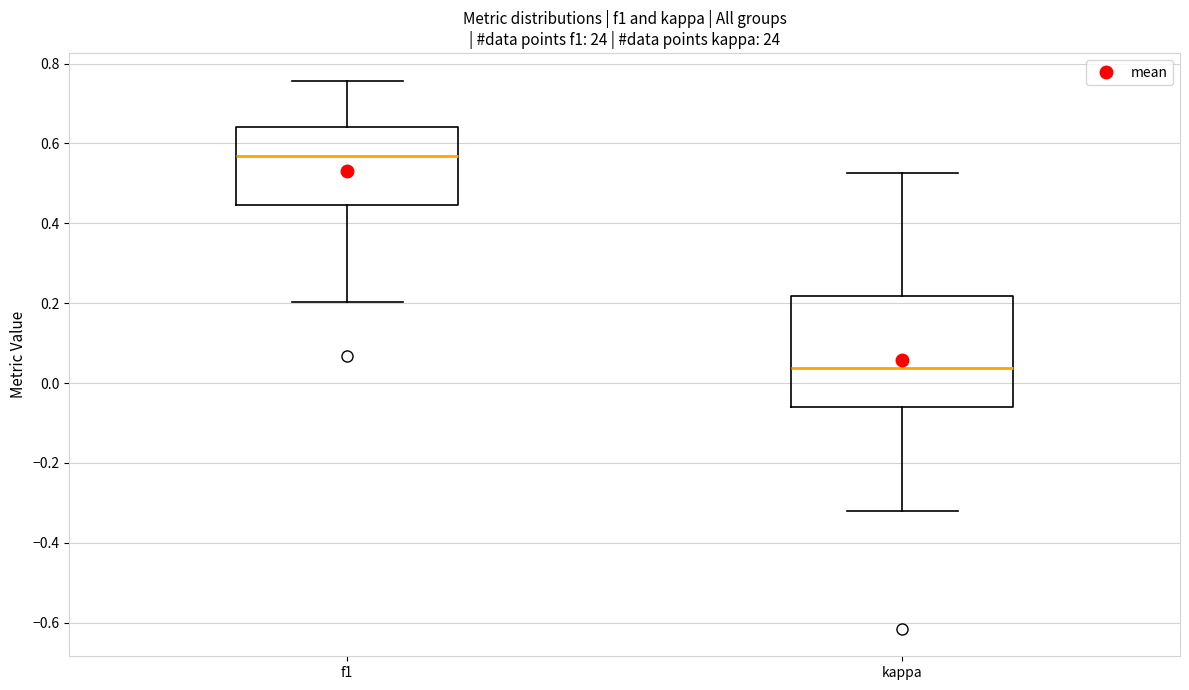

Reading left to right, transcribe this box plot: for each box, give where its median line is, the range the box spans, and where its two whiskers end, as read against the y-axis. The values are not printed on the chart, so give them approximately, as read against the axis.

f1: median 0.56, box 0.44 to 0.64, whiskers 0.20 to 0.76
kappa: median 0.04, box -0.06 to 0.22, whiskers -0.32 to 0.52